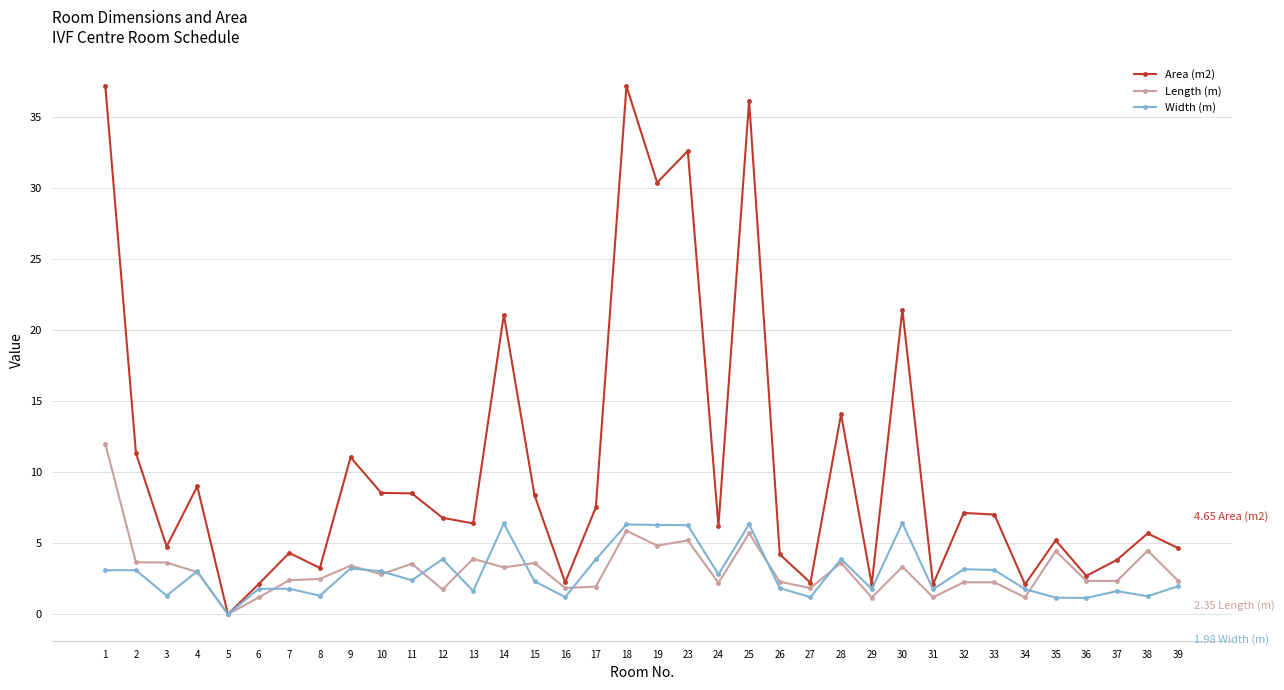

What is the value of the Width (m) point at the 18th from the left?

6.3